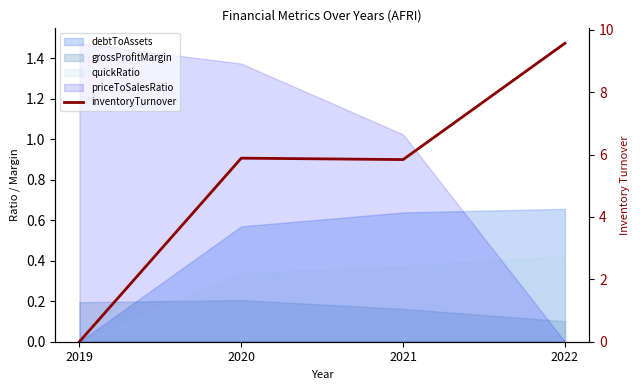

Rank the categories by value from lowest to highest.

2019, 2021, 2020, 2022